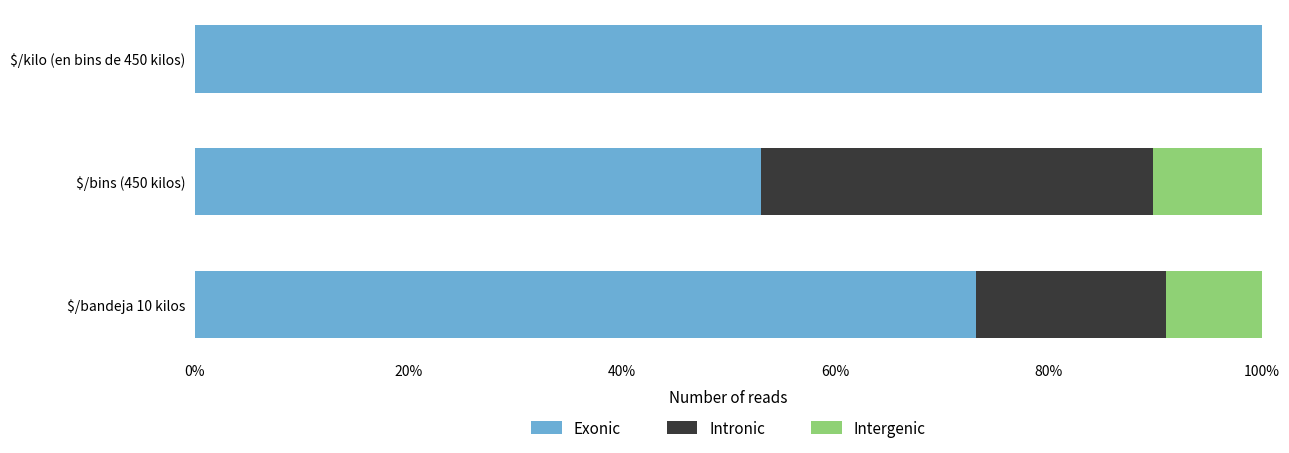

Where is Exonic nearest to the value 76?

$/bandeja 10 kilos